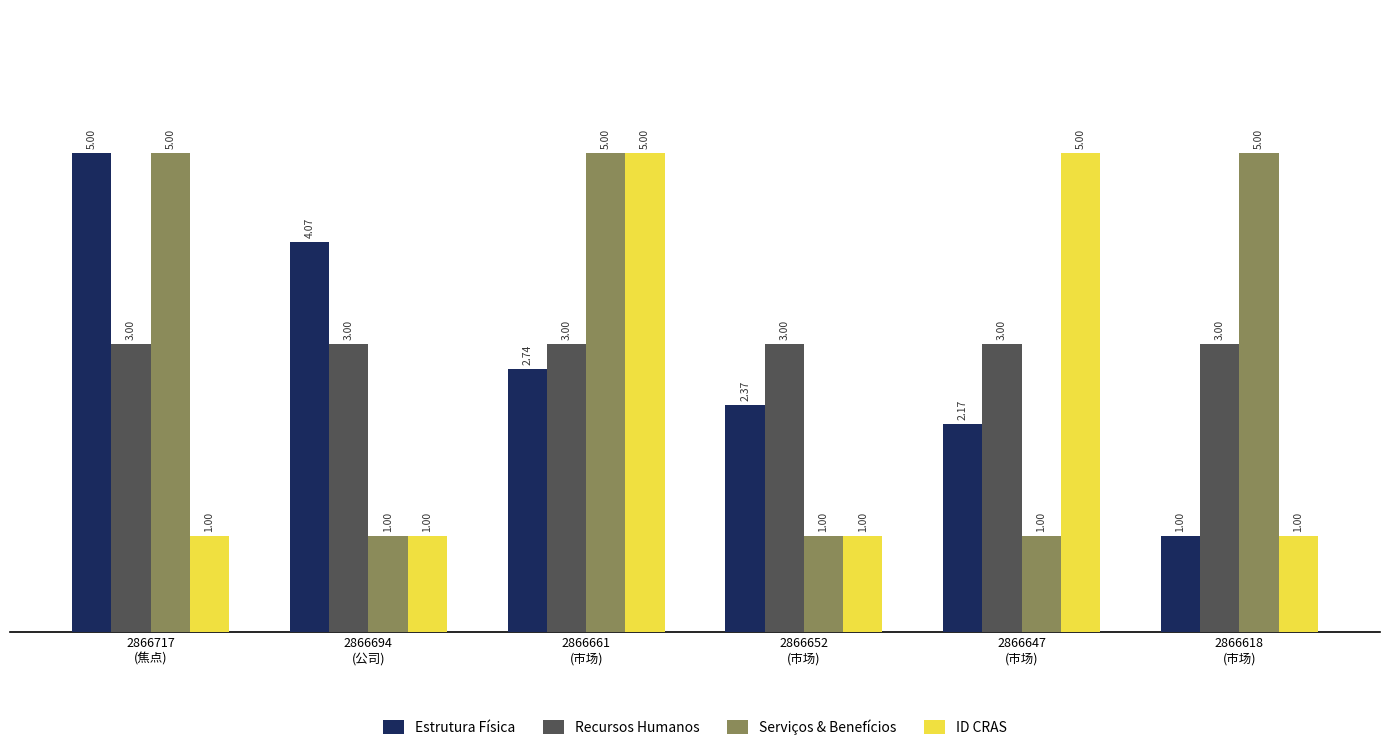

What is the difference between the second highest and second lowest values in the ID CRAS series?

4.0